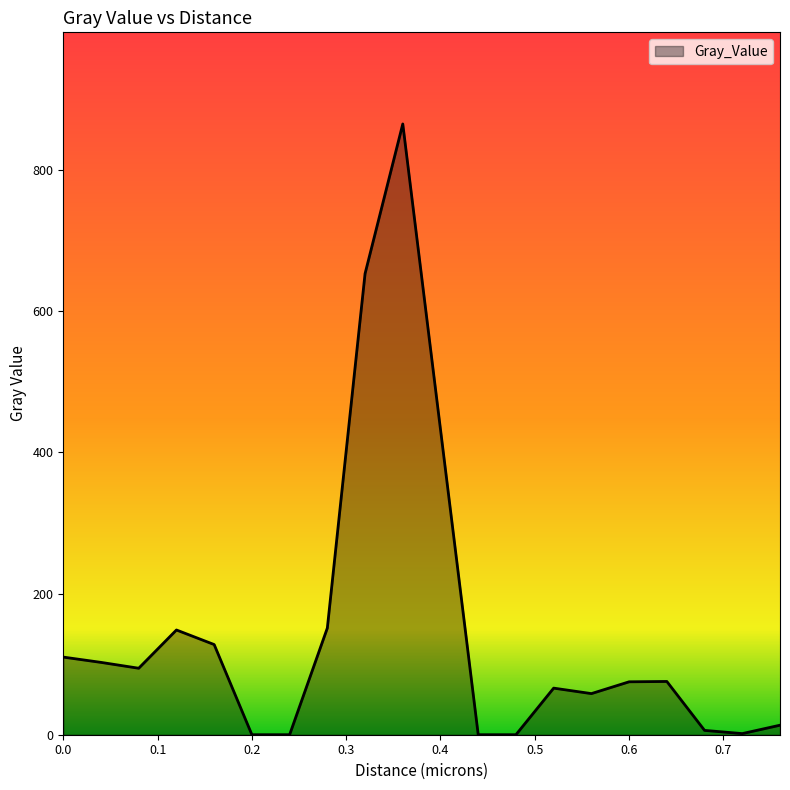

What is the difference between the maximum and minimum values?

865.0